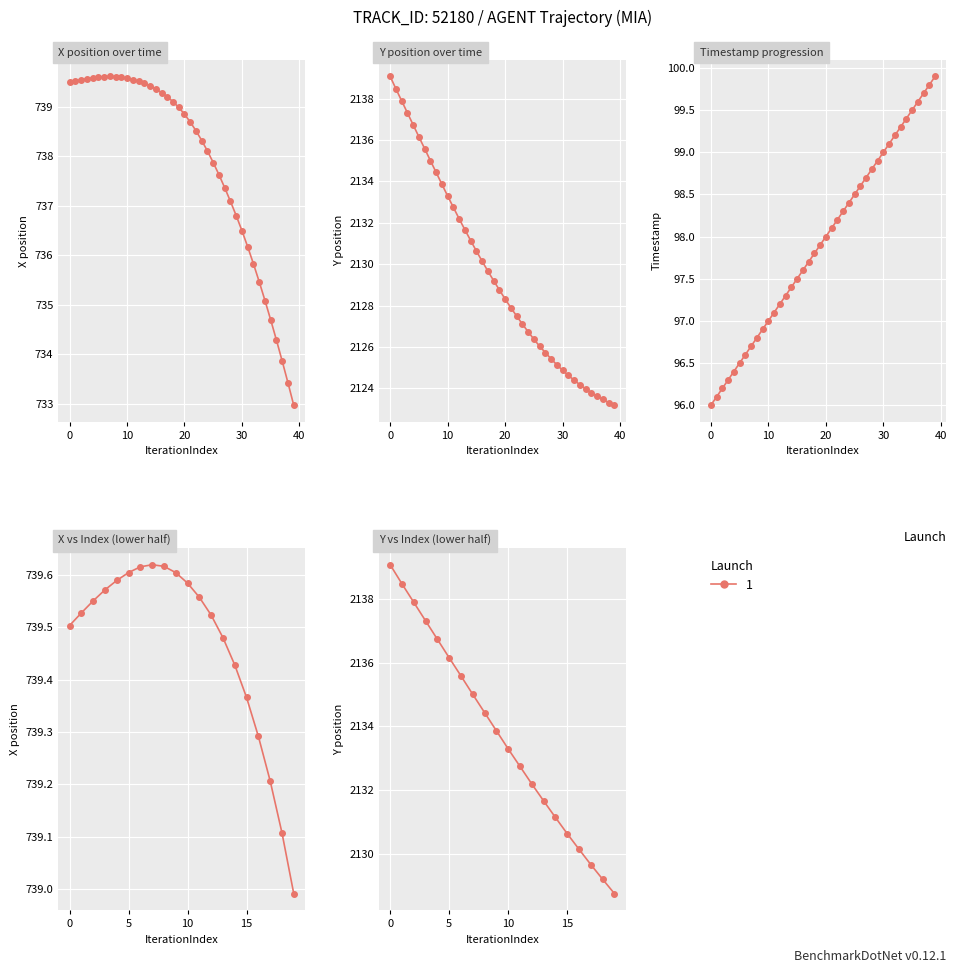

What is the label of the 21st point from the left?

20